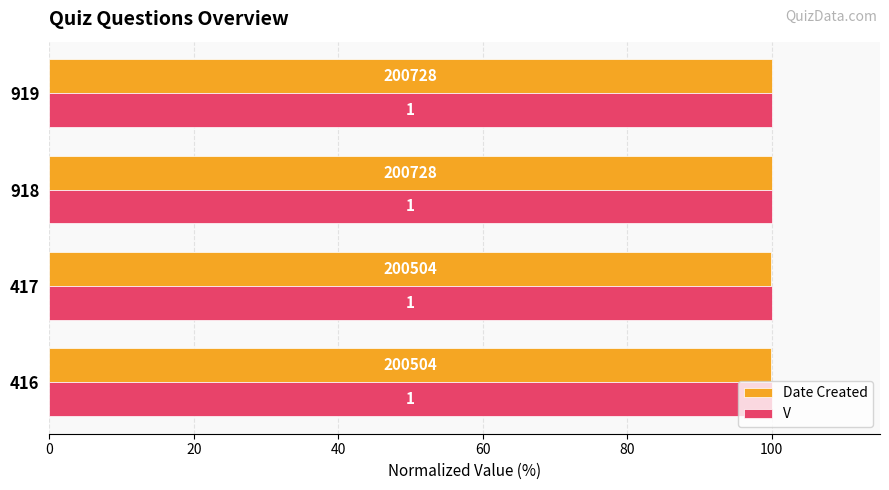

What are all the series names shown in the legend?

Date Created, V